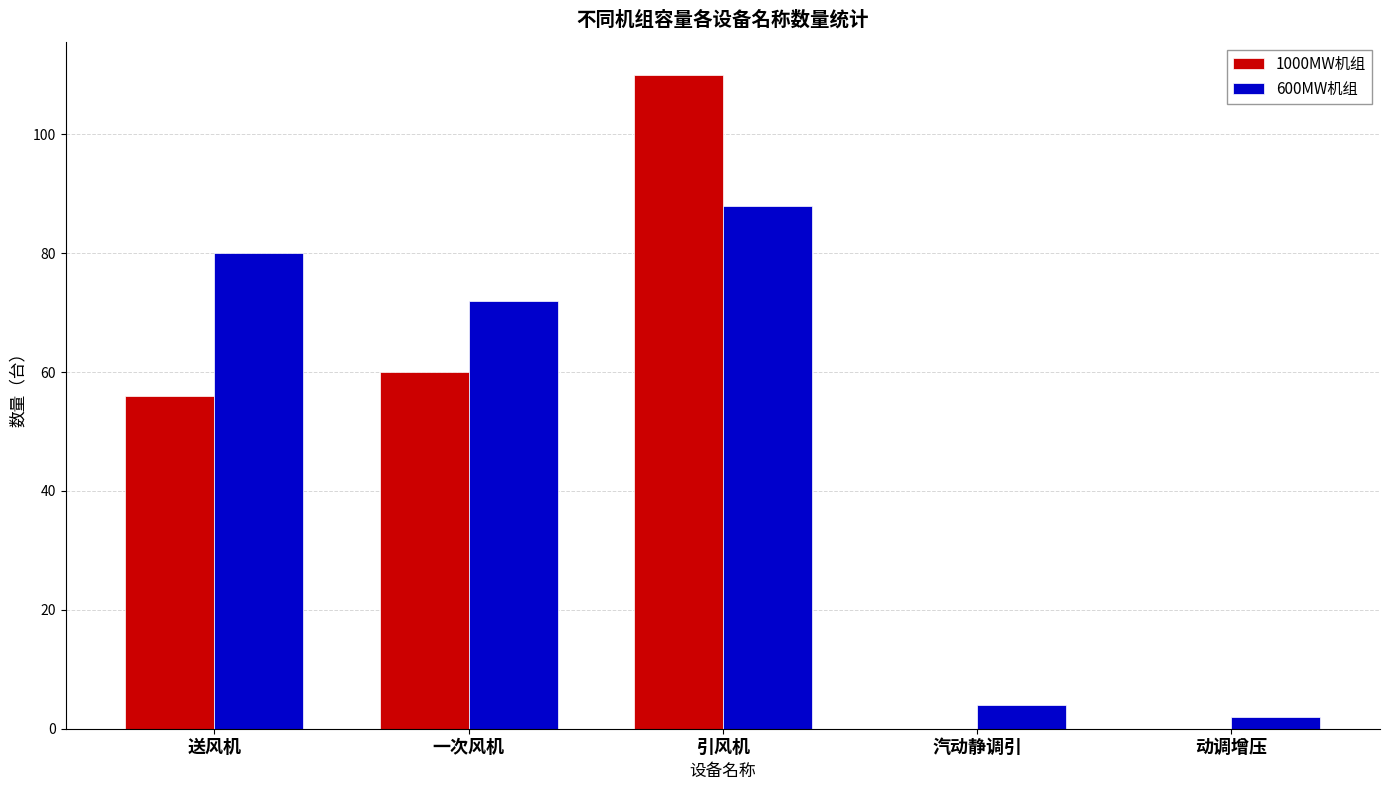

The value of 600MW机组 at 动调增压 is 2. True or false?

True